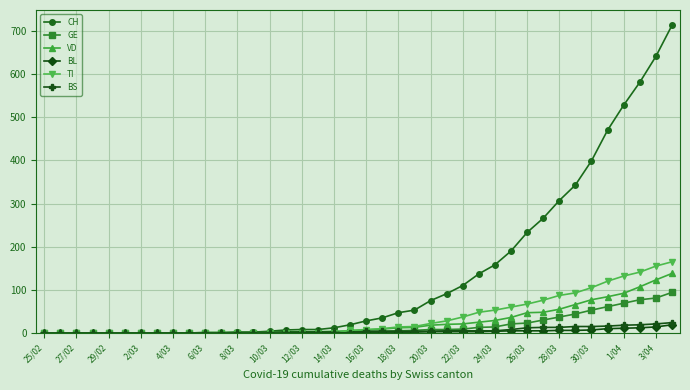

Which series has the largest total across all categories?

CH